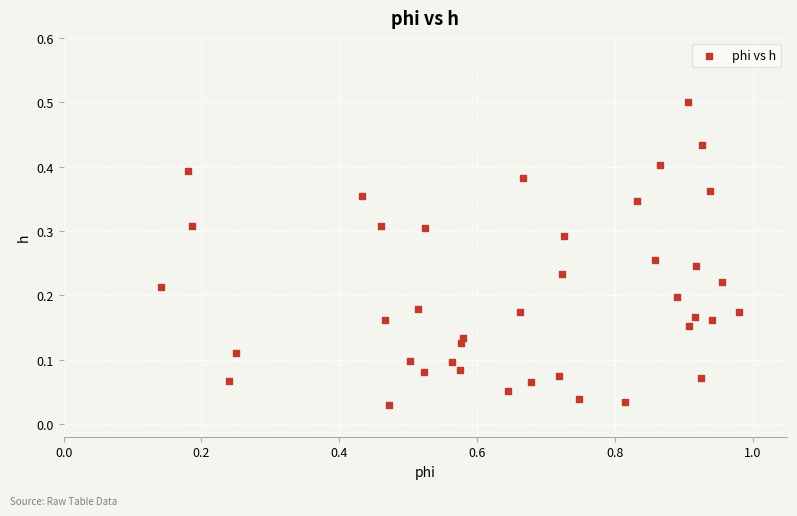

What is the range of X values (max minus min)?

0.8